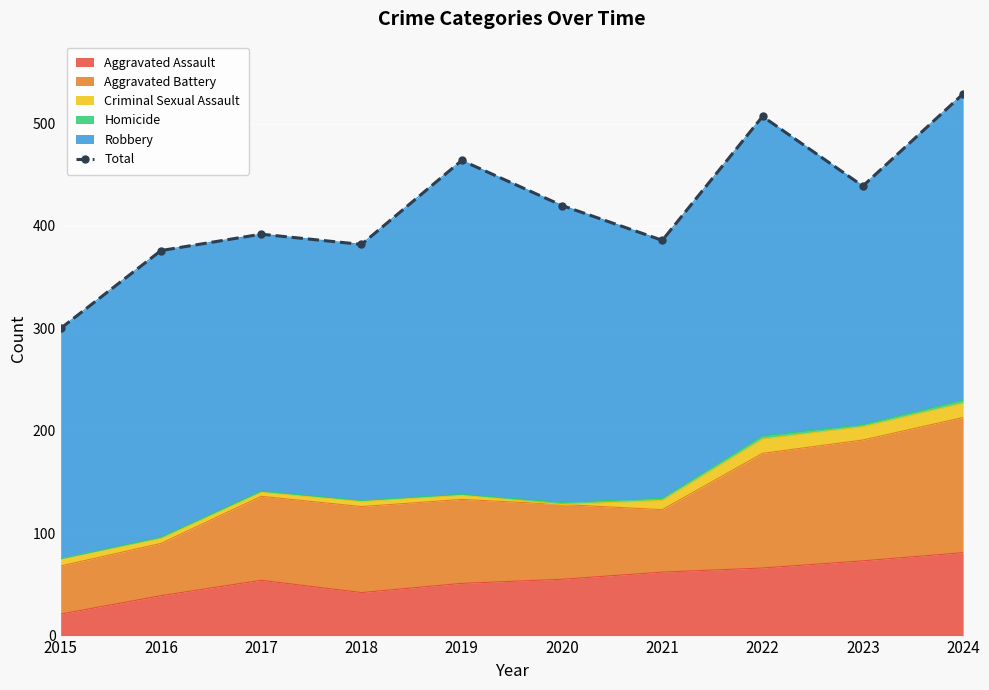

The value at 2021 is 386. True or false?

True